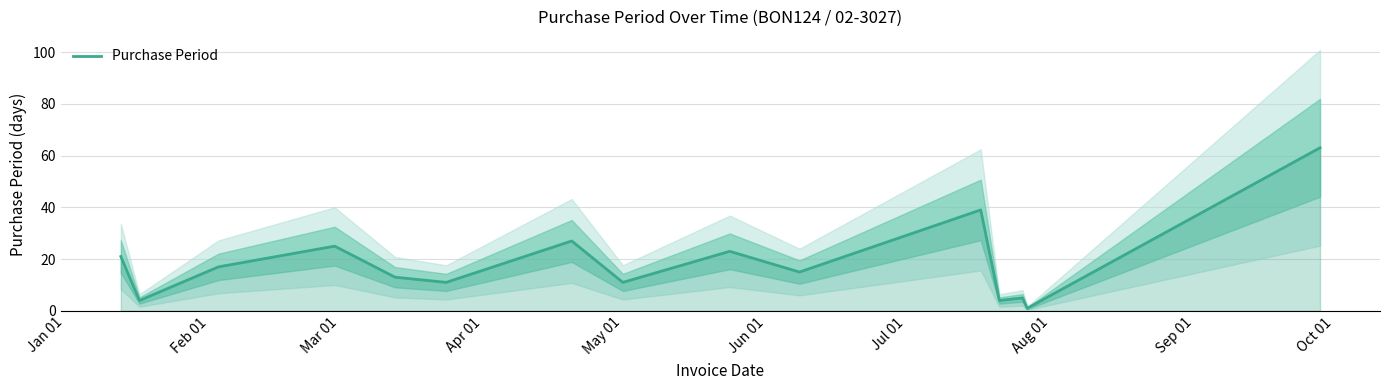

True or false: the data has more than 2 interior local peaks.

True